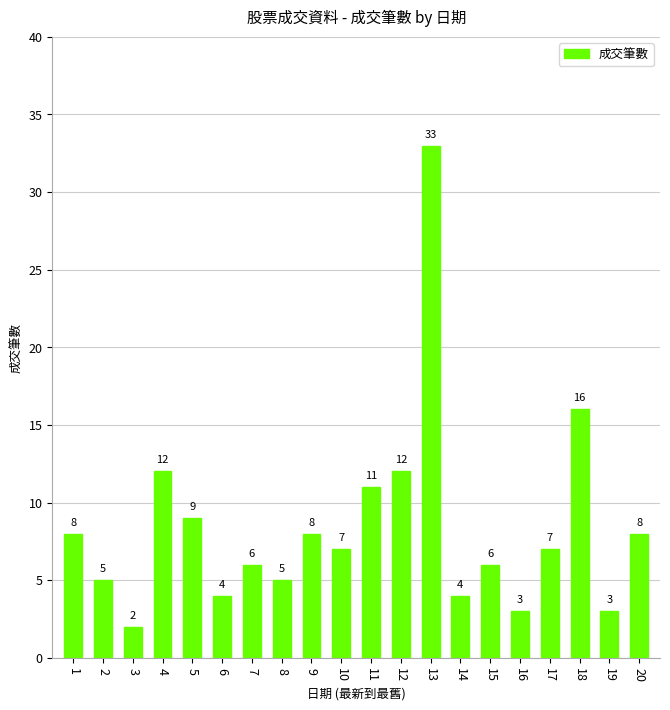

At which label is the value closest to 17?

18